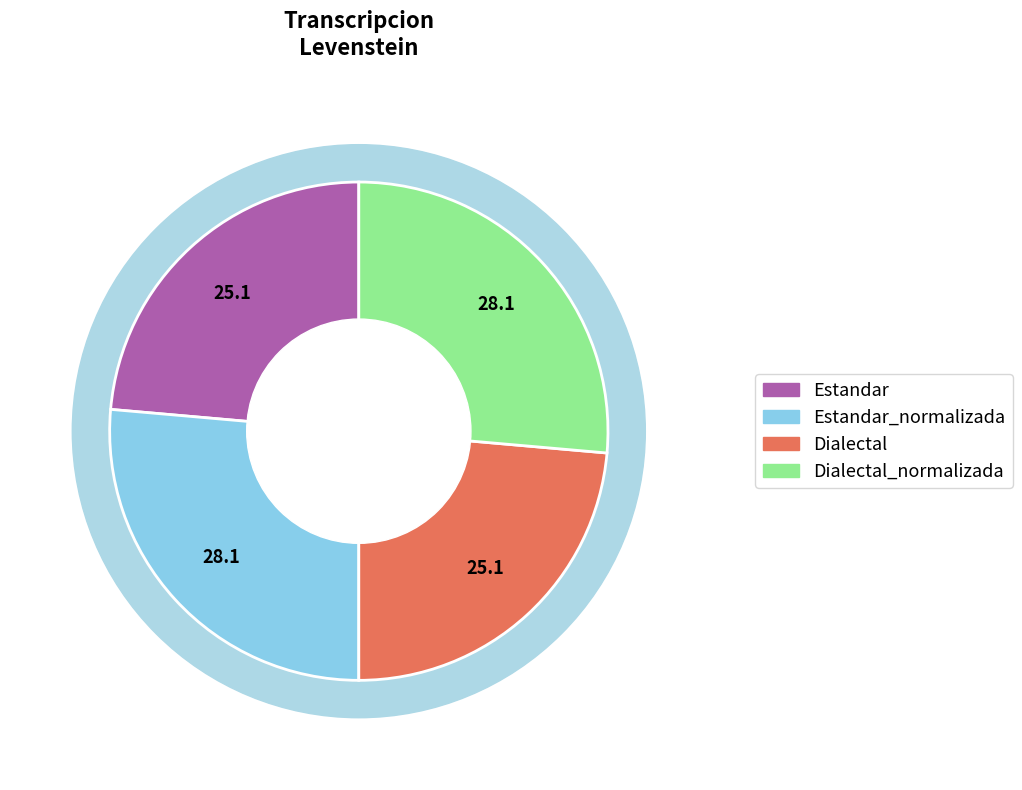

True or false: Dialectal_normalizada accounts for 26% of the total.

True